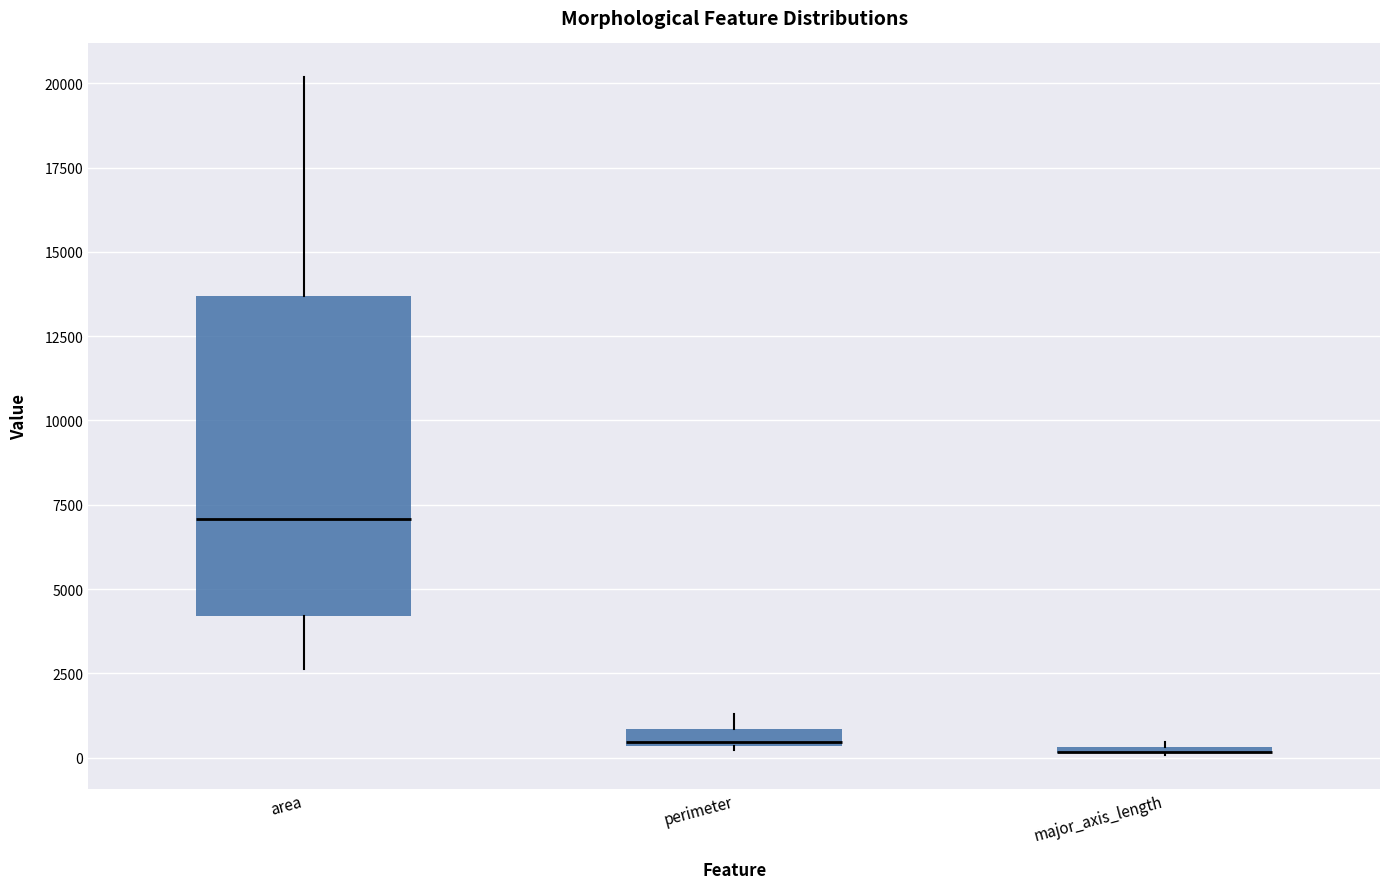

Where does the median line of the box for area sit on the y-axis? The values are not printed on the chart, so give them approximately, as read against the axis.

7000